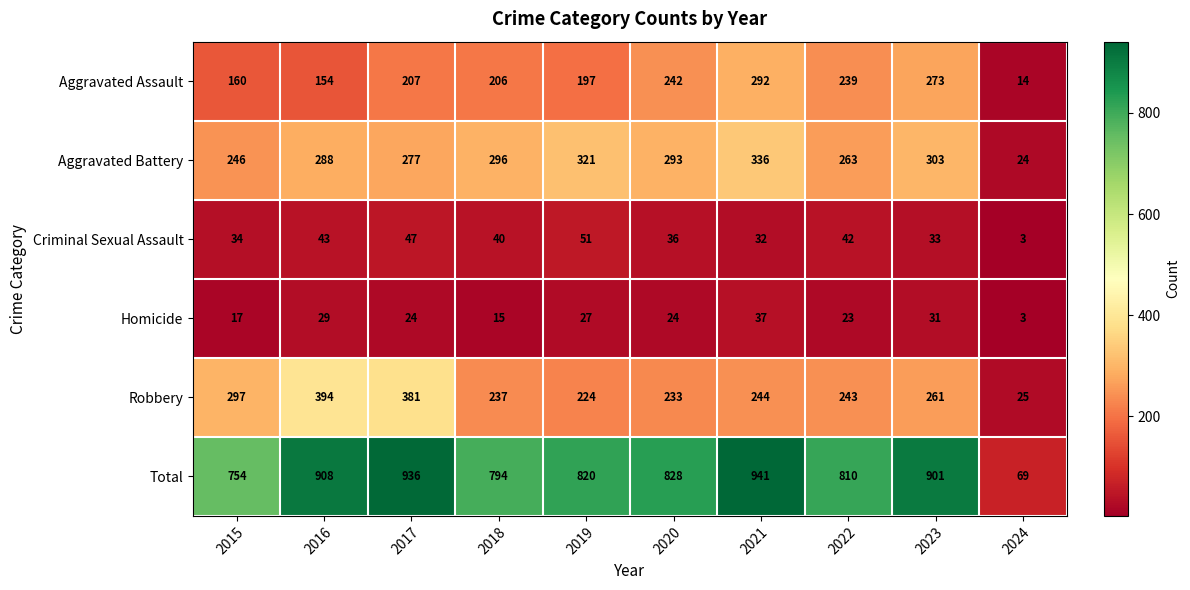

Which series has the largest range (max minus min)?

Total